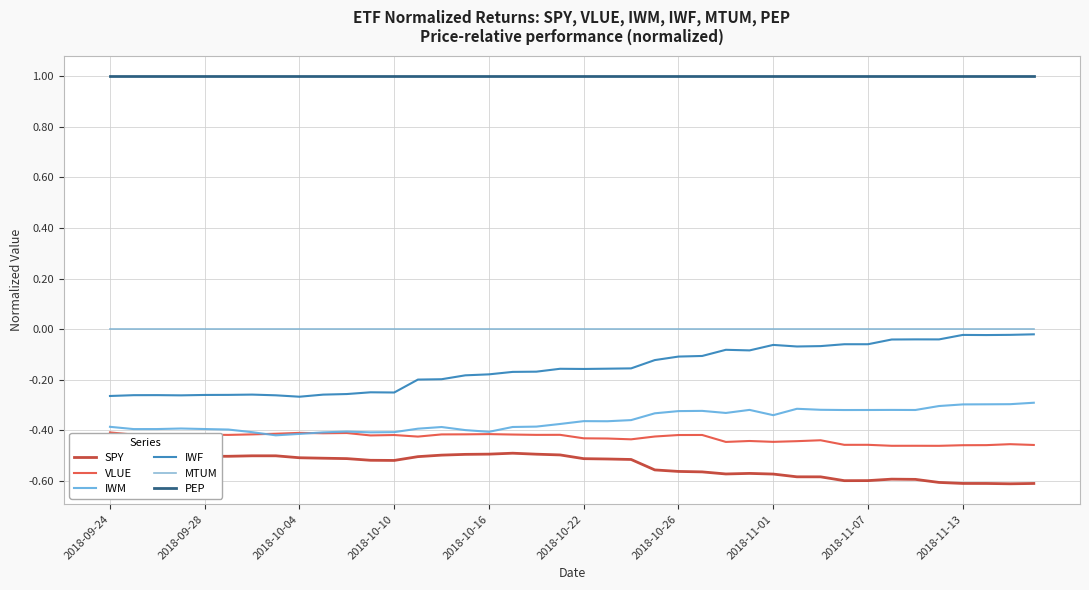

How many lines are shown in the chart?

6